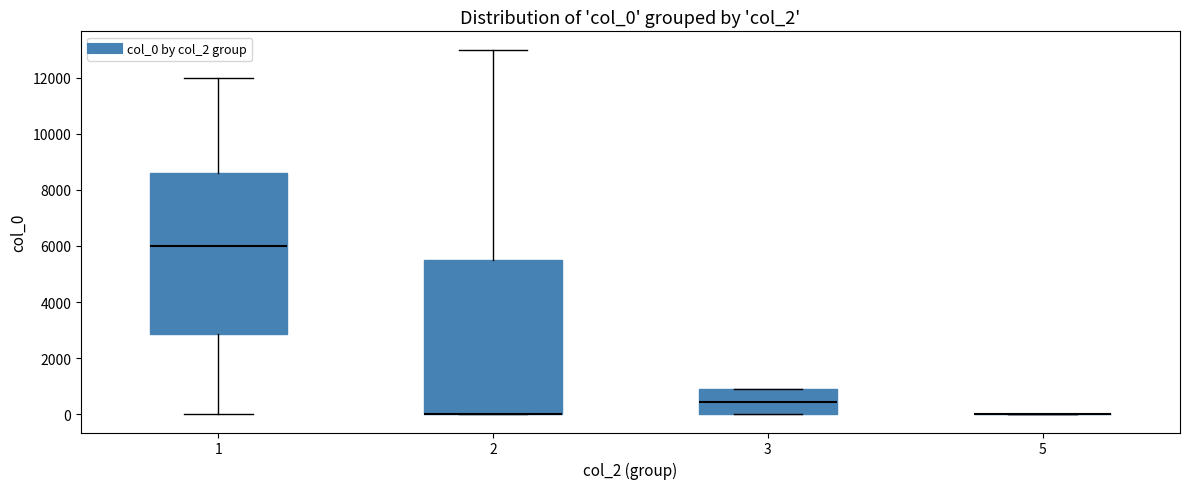

Reading left to right, read every box against the y-axis: the position of its median line, the range the box covers, and the ends of its whiskers. The values are not printed on the chart, so give them approximately, as read against the axis.

1: median 6000, box 2800 to 8600, whiskers 0 to 12000
2: median 0 (drawn on the box's lower edge), box 0 to 5600, whiskers 0 to 13000
3: median 400, box 0 to 1000, whiskers 0 to 1000
5: box collapsed to a line at 0, whiskers 0 to 0